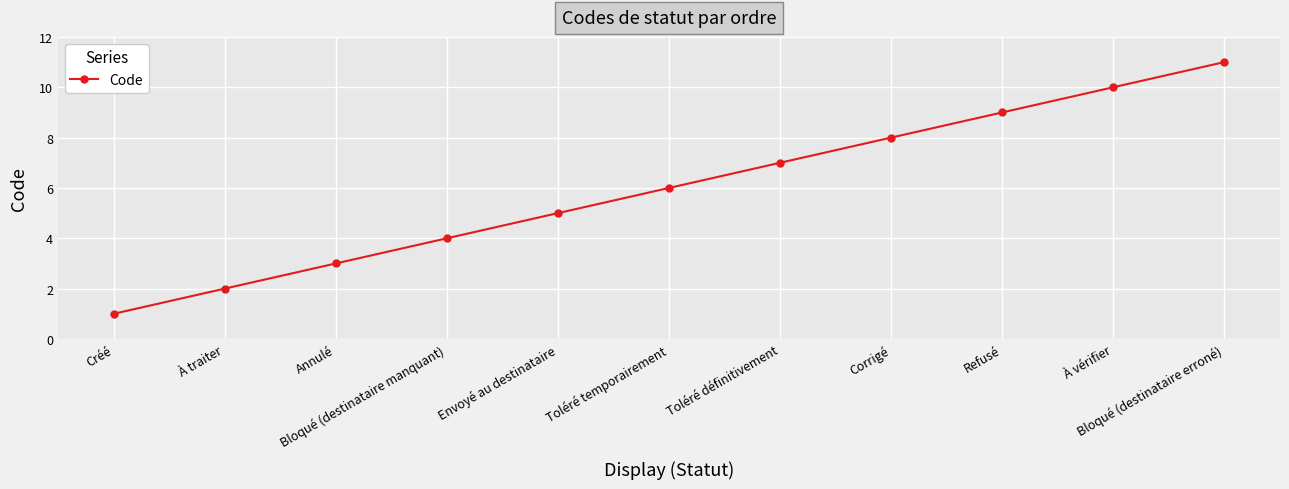

Reading left to right, extract all data points from this chart.

1	2	3	4	5	6	7	8	9	10	11